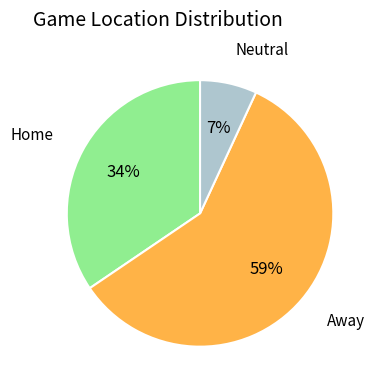

To the nearest percent, what is the difference between the largest and smallest slice percentages?

52%